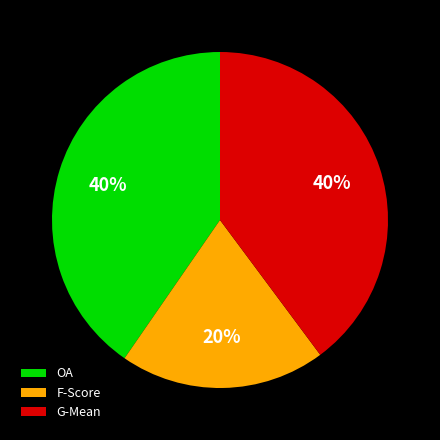

How many slices are in this pie chart?

3